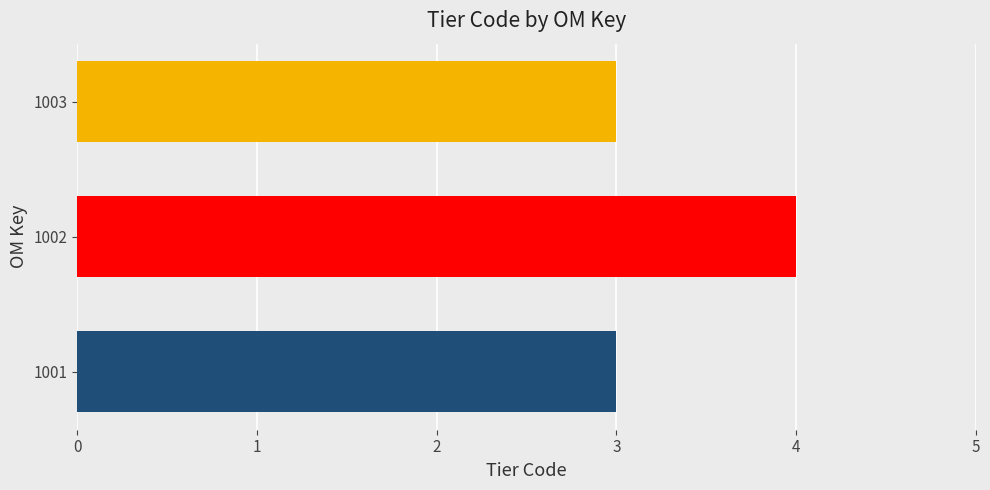

The value at 1001 is 5. True or false?

False